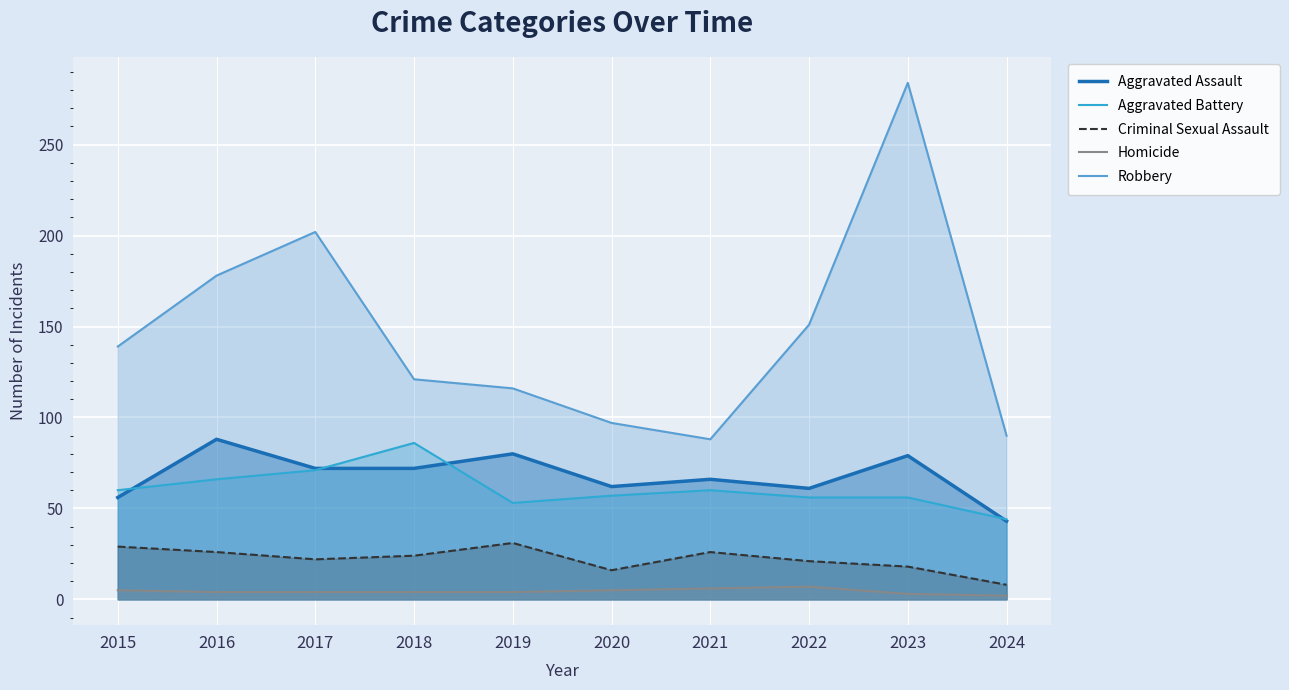

Is it true that Aggravated Assault equals 49 at 2017?

False